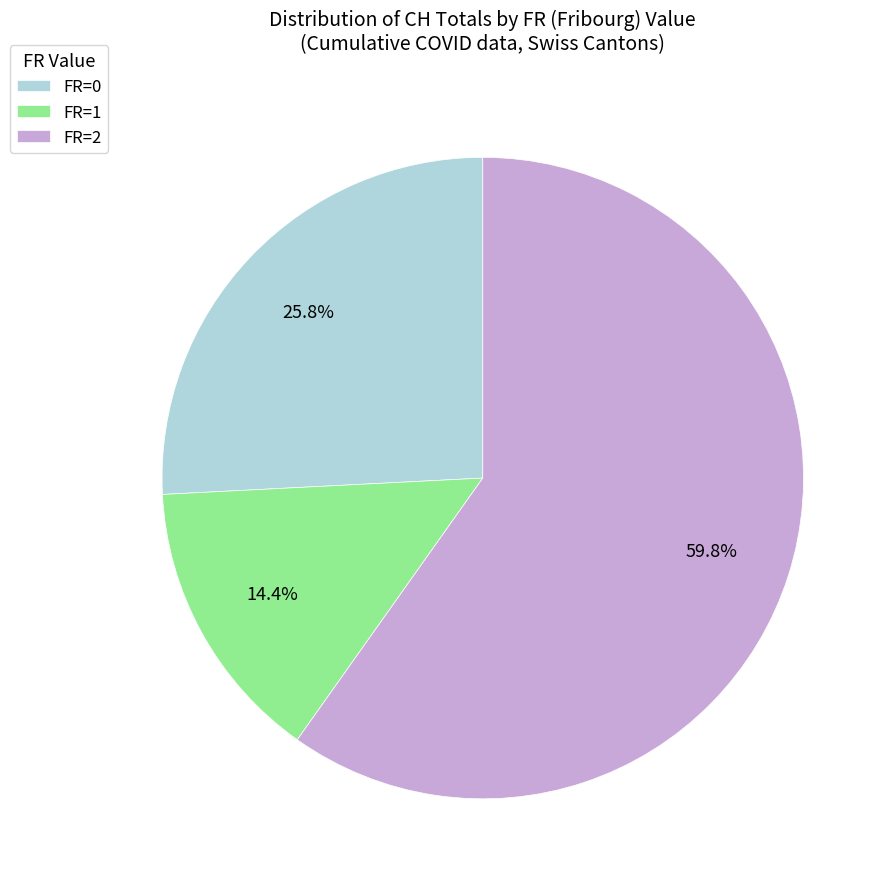

Is there any slice that represents more than half of the pie?

Yes